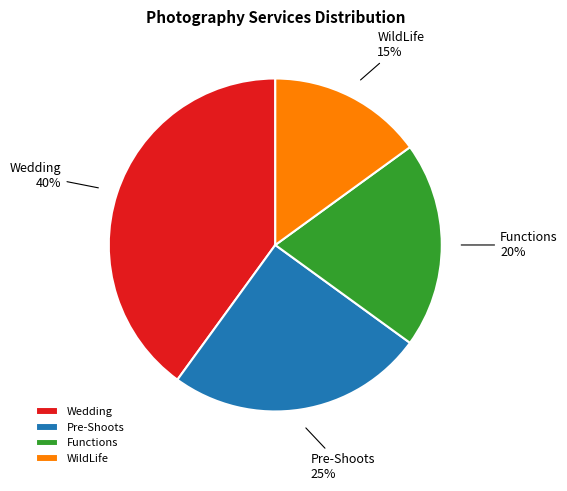

To the nearest percent, what is the combined percentage of Pre-Shoots and Functions?

45%